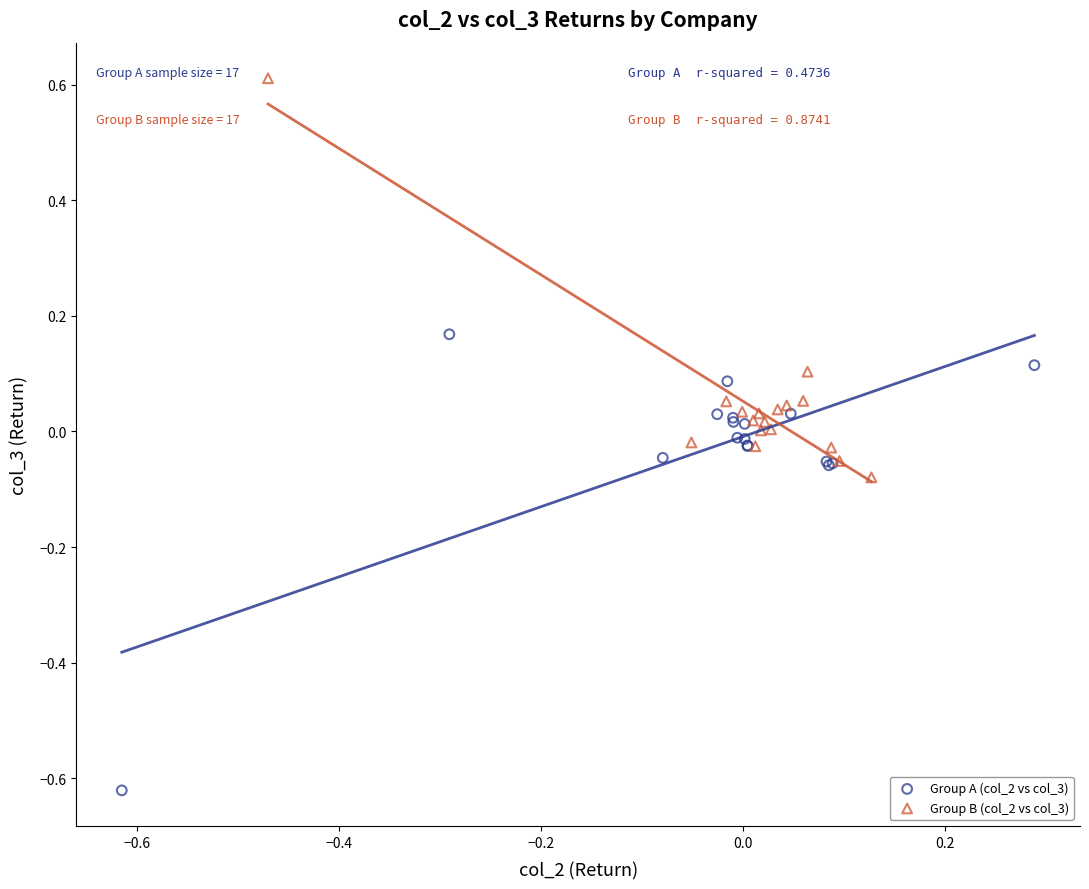

Which series has the widest spread of Y values?

Group A (col_2 vs col_3)